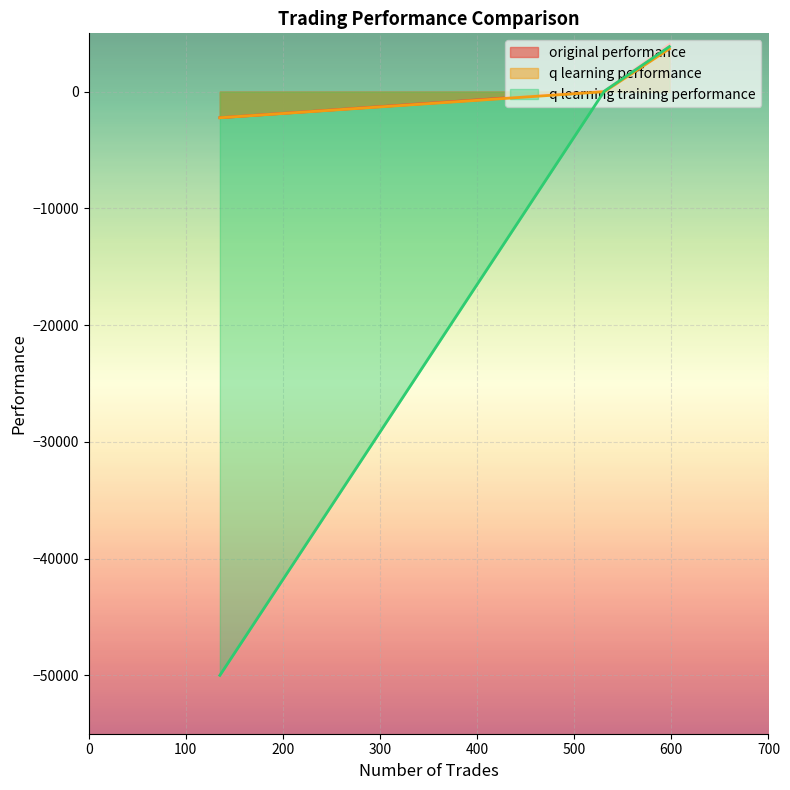

Which category has the lowest value in the q learning performance series?

135